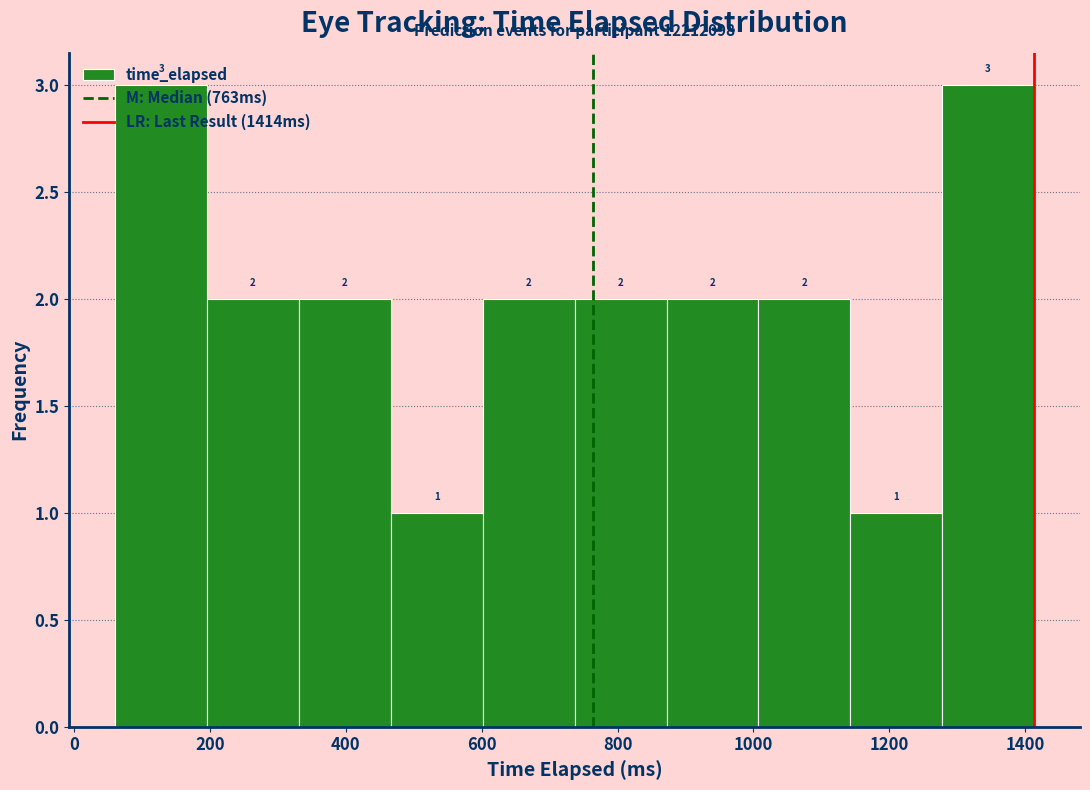

Reading left to right, list every bar in this chart as the range it spans on the x-axis followed by its height. The bar edges are not printed on the chart, so give them approximately, as read against the axis.

60 to 200: 3
200 to 340: 2
340 to 460: 2
460 to 600: 1
600 to 740: 2
740 to 880: 2
880 to 1000: 2
1000 to 1140: 2
1140 to 1280: 1
1280 to 1420: 3